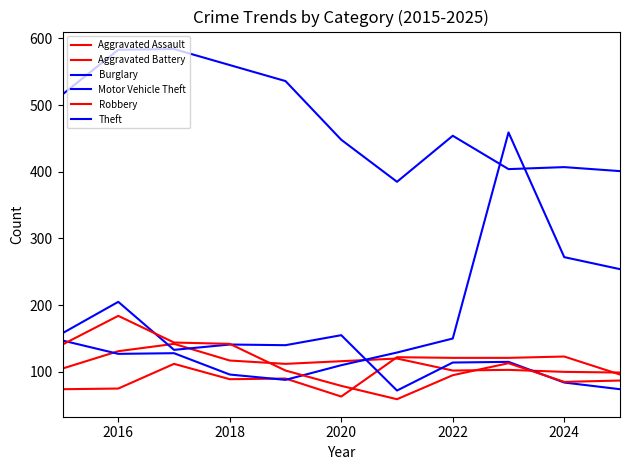

How many lines are shown in the chart?

6